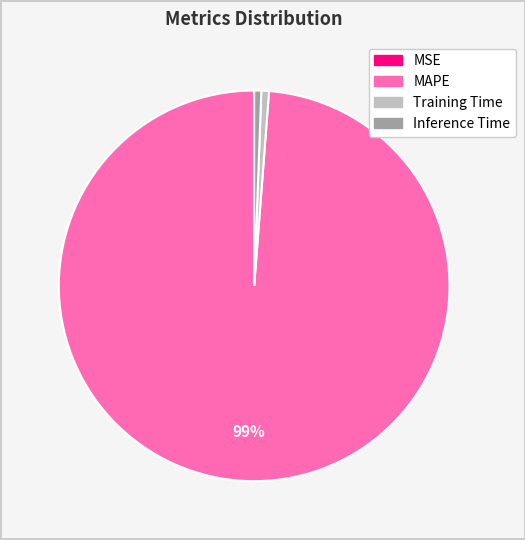

Which has a higher value, Training Time or MAPE?

MAPE